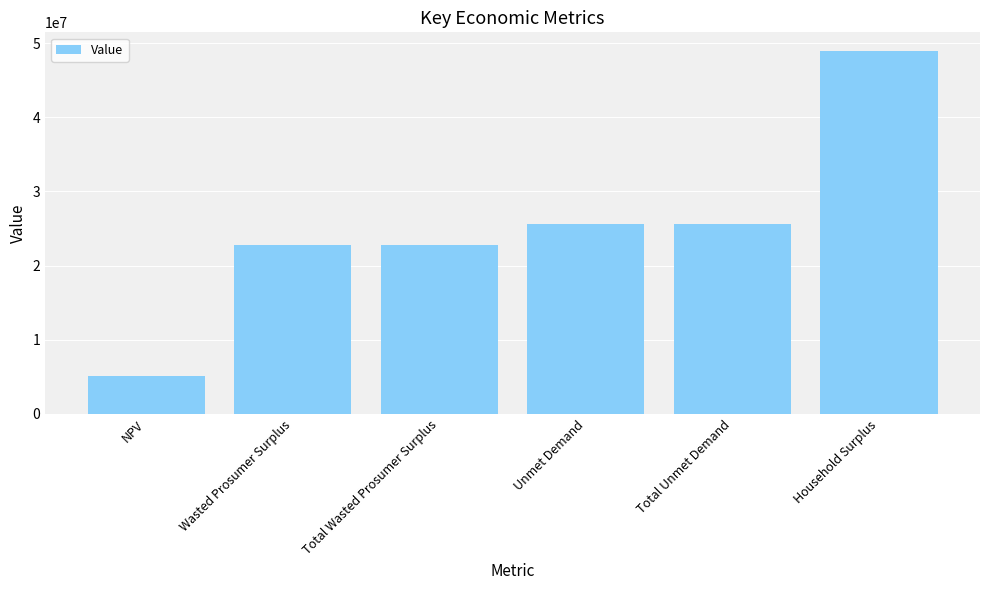

Does the chart contain any negative values?

No